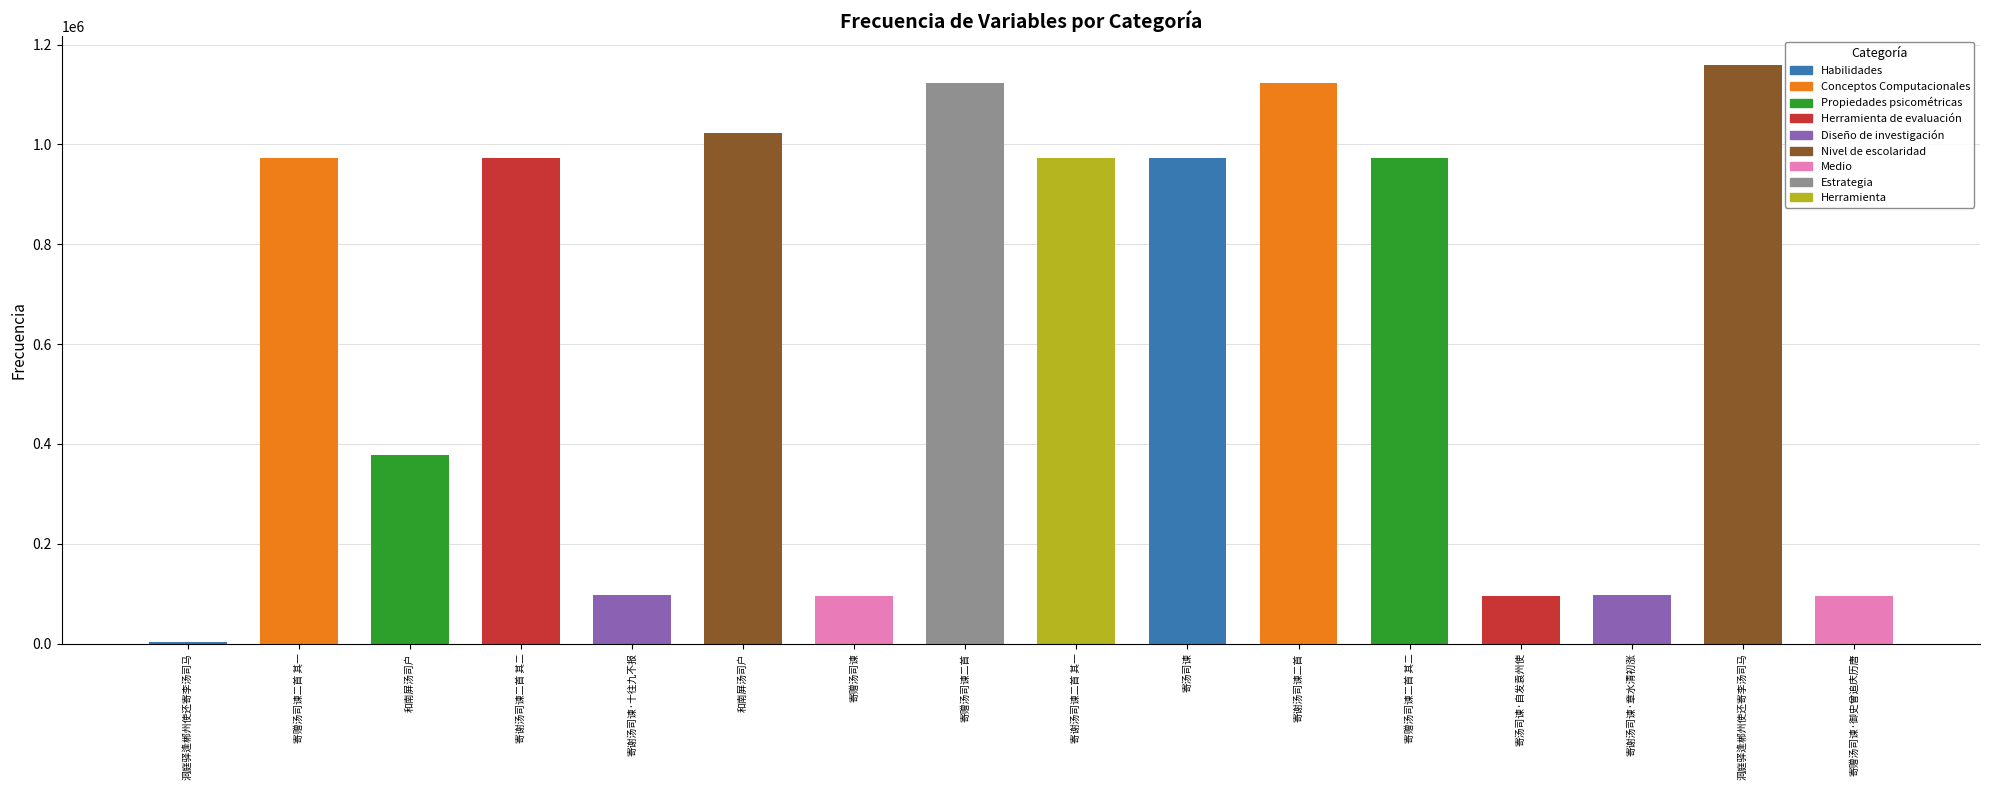

What is the maximum value shown in the chart?

1158651